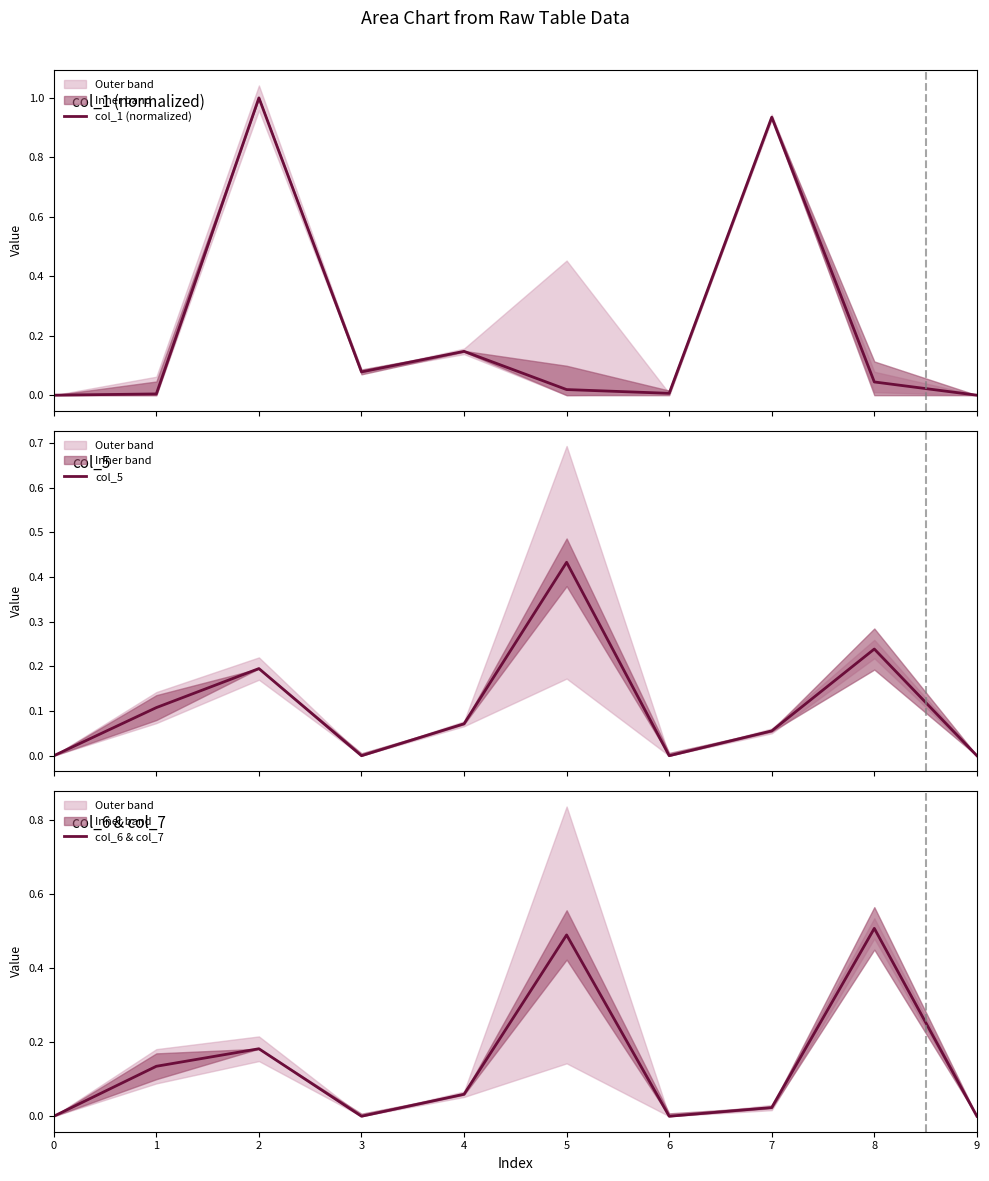

What is the average value of the col_6 & col_7 series?

0.1